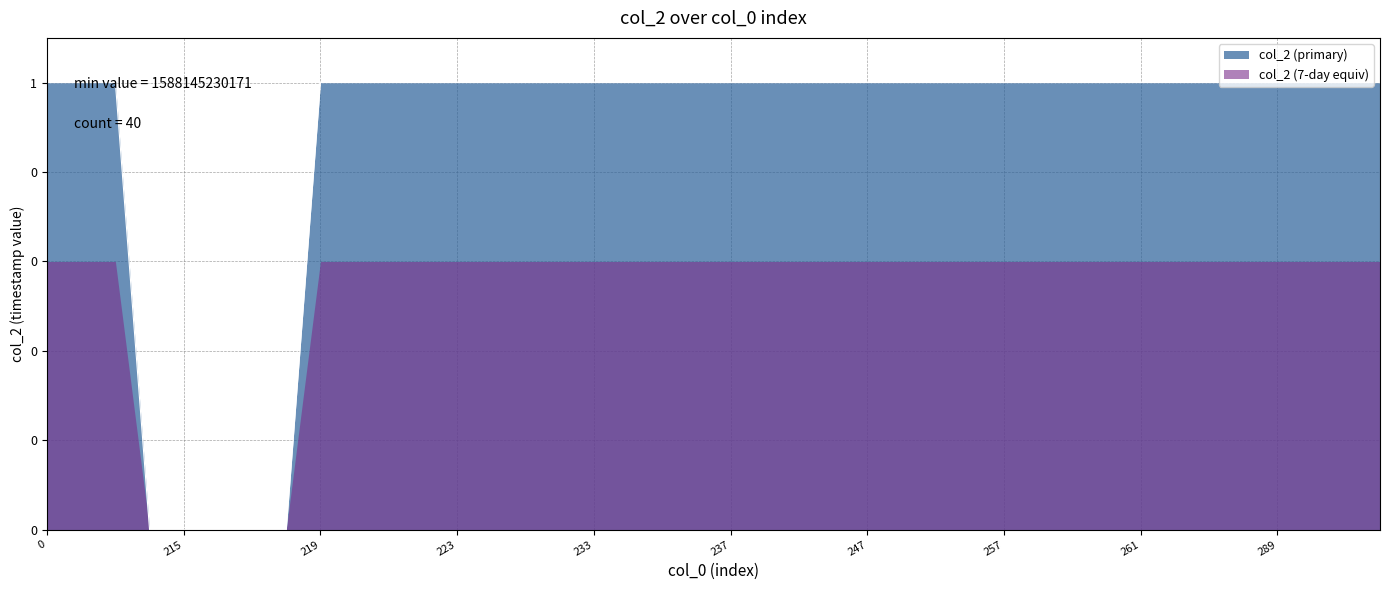

What are all the series names shown in the legend?

col_2 (primary), col_2 (7-day equiv)